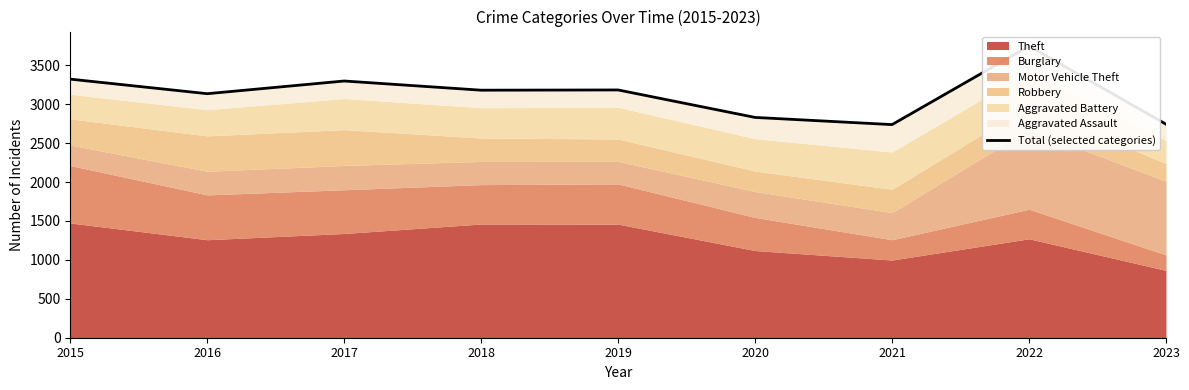

What is the value of the 3rd point from the left?

3298